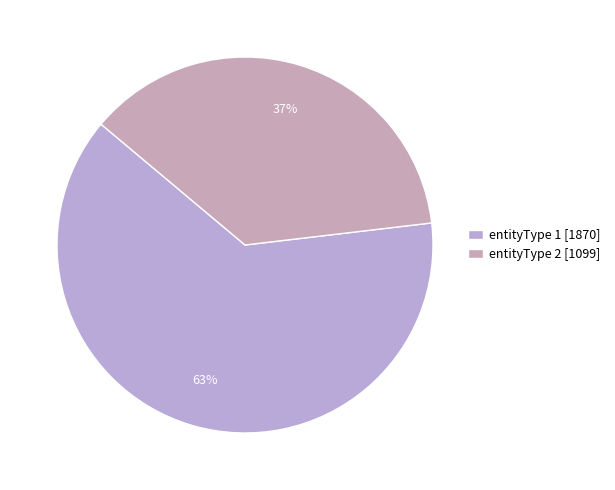

Does any single category account for the majority?

Yes